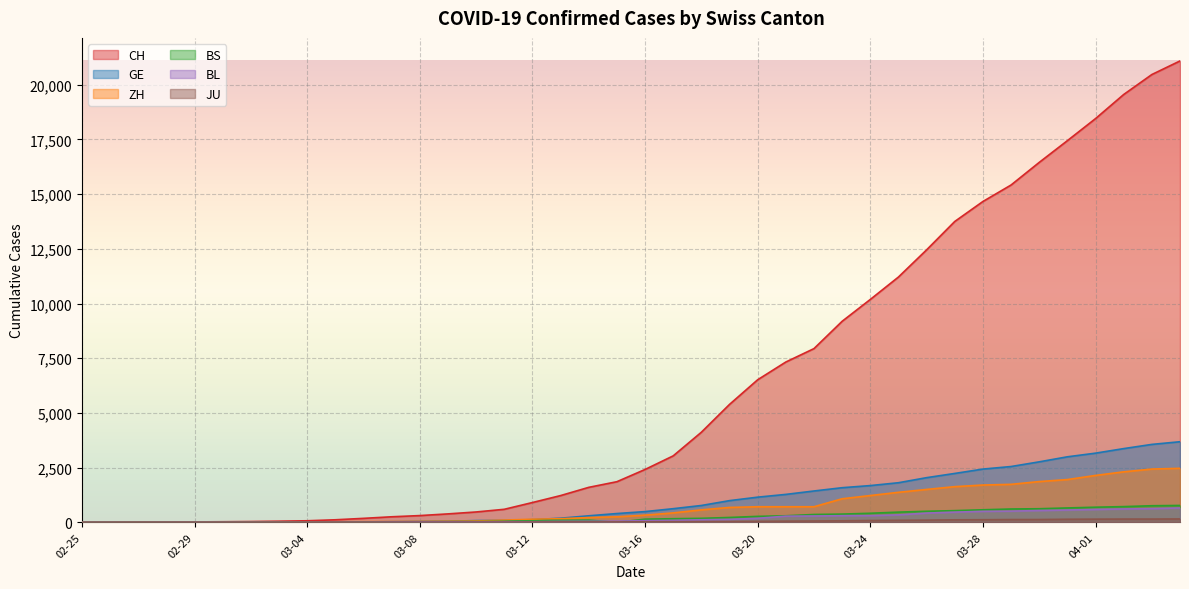

What is the maximum value for GE?

3683